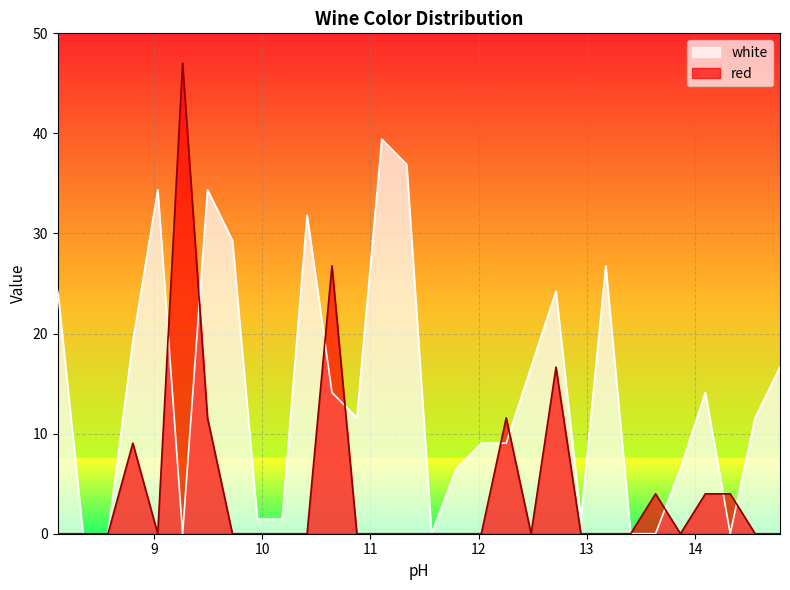

What is the label of the 14th point from the left?

11.105